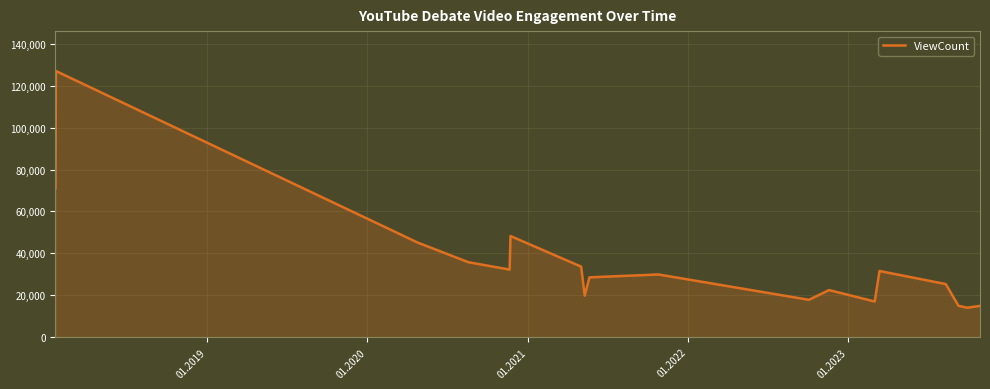

What is the maximum value shown in the chart?

127035